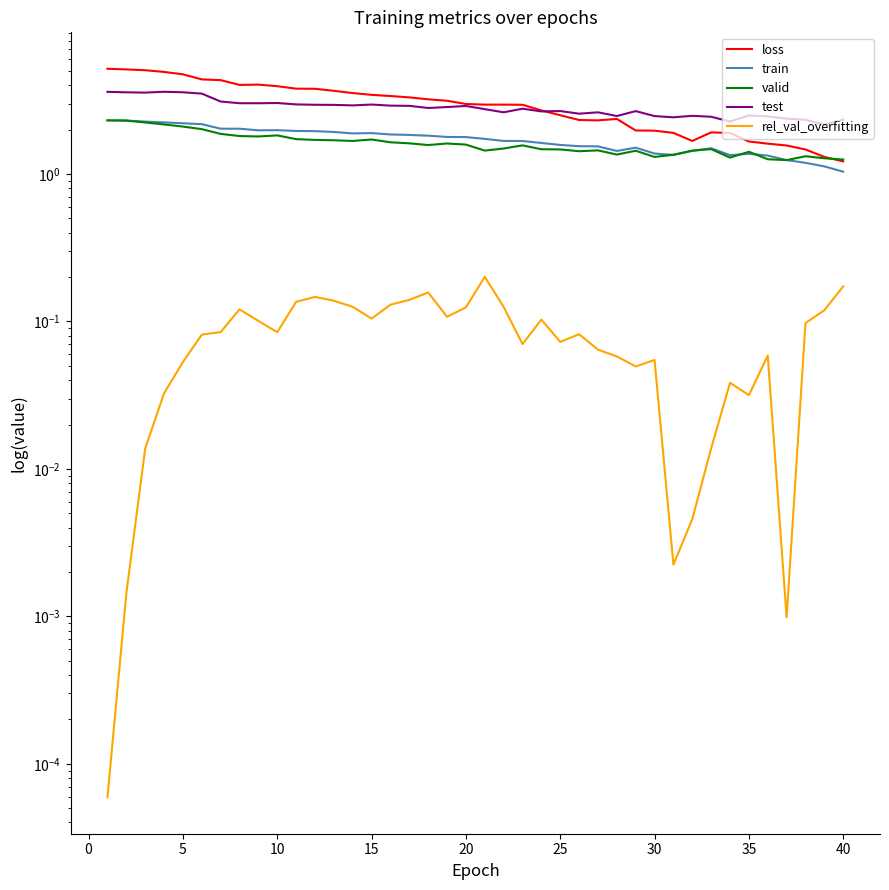

How many lines are shown in the chart?

5